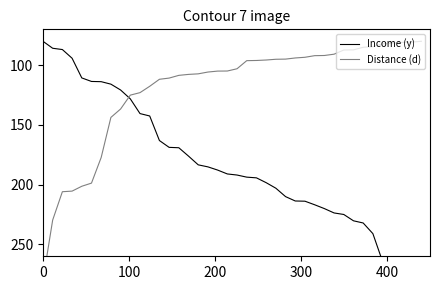

What is the value of the Distance (d) point at the 28th from the left?

93.4